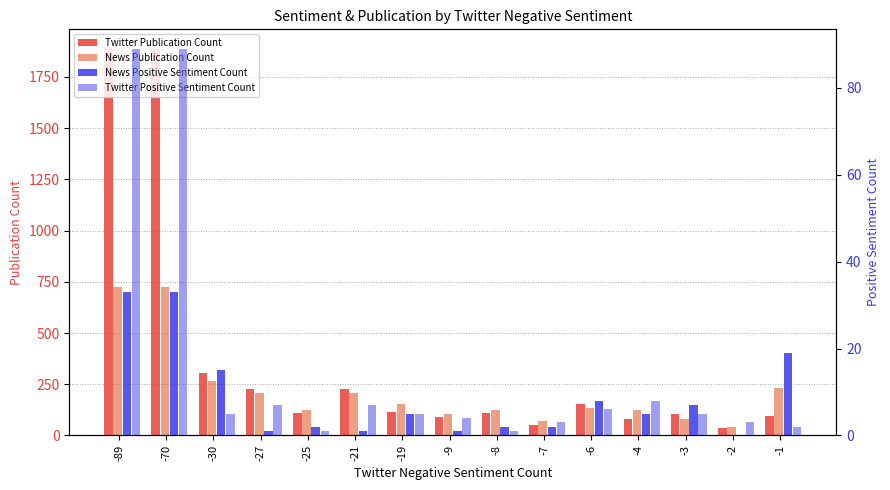

Is it true that Twitter Positive Sentiment Count equals 7 at -19?

False